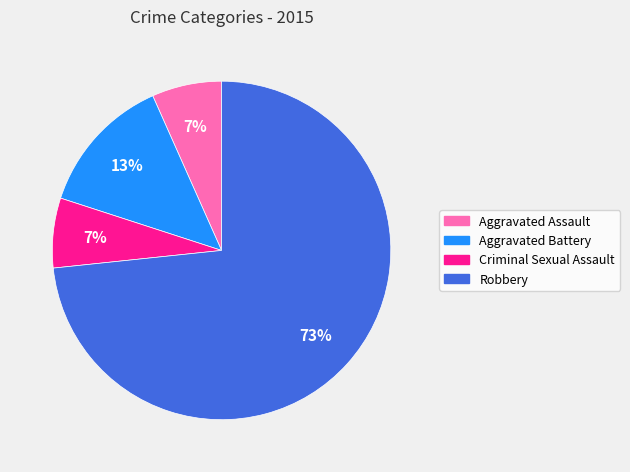

Between Robbery and Criminal Sexual Assault, which is larger?

Robbery